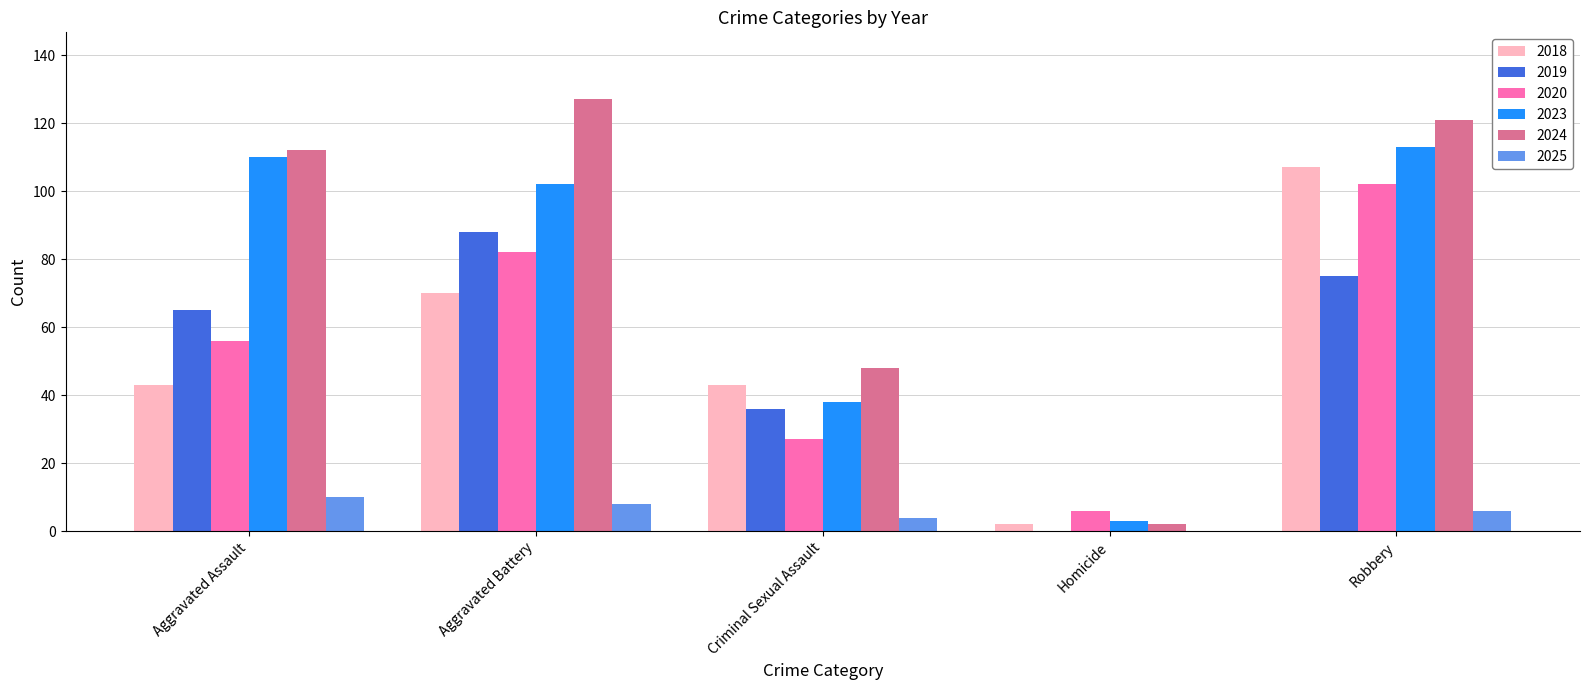

Which label corresponds to the largest value in the chart?

Aggravated Battery